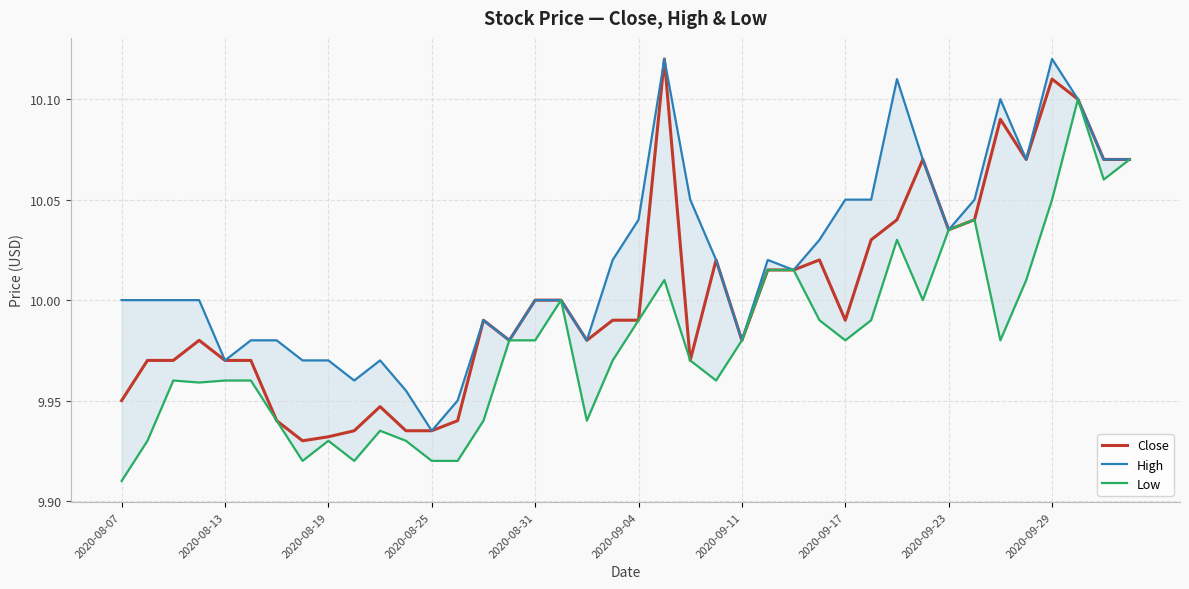

True or false: High and Close cross at least once.

False